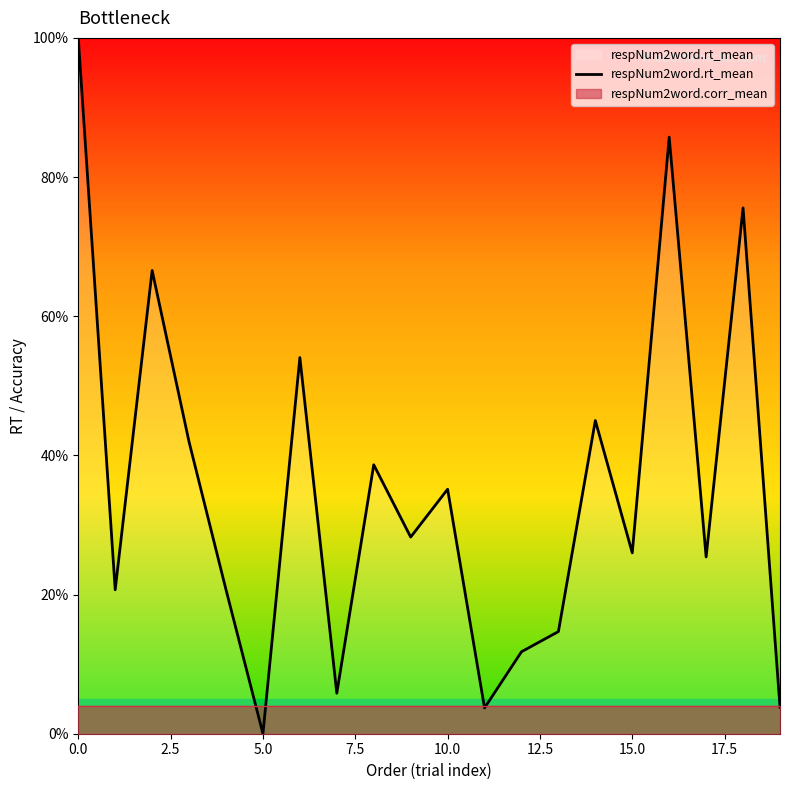

What is the sum of the values at 19 and 14?

0.5